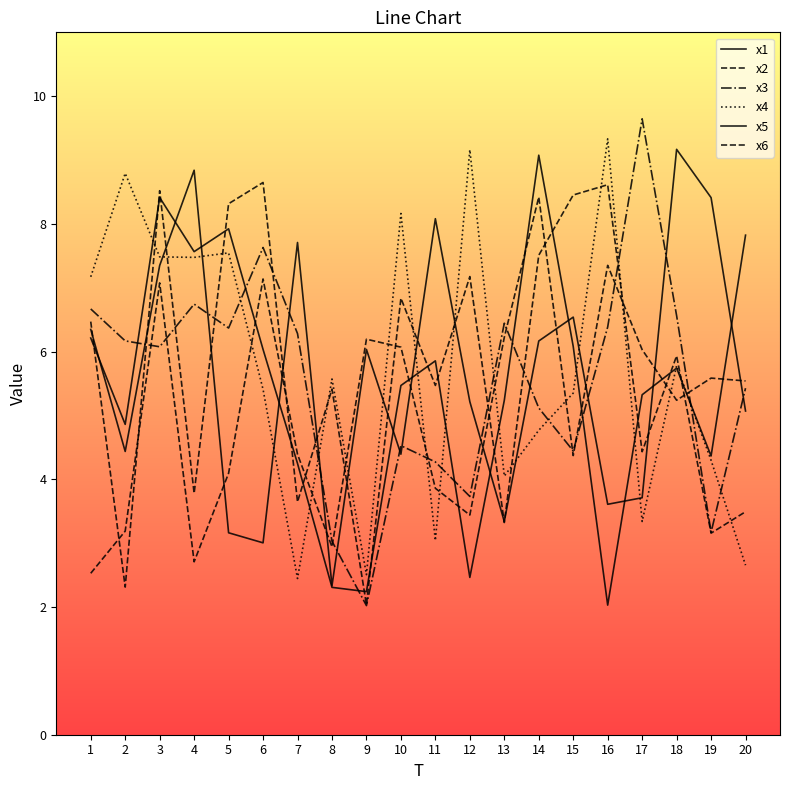

What is the greatest value displayed?

9.6